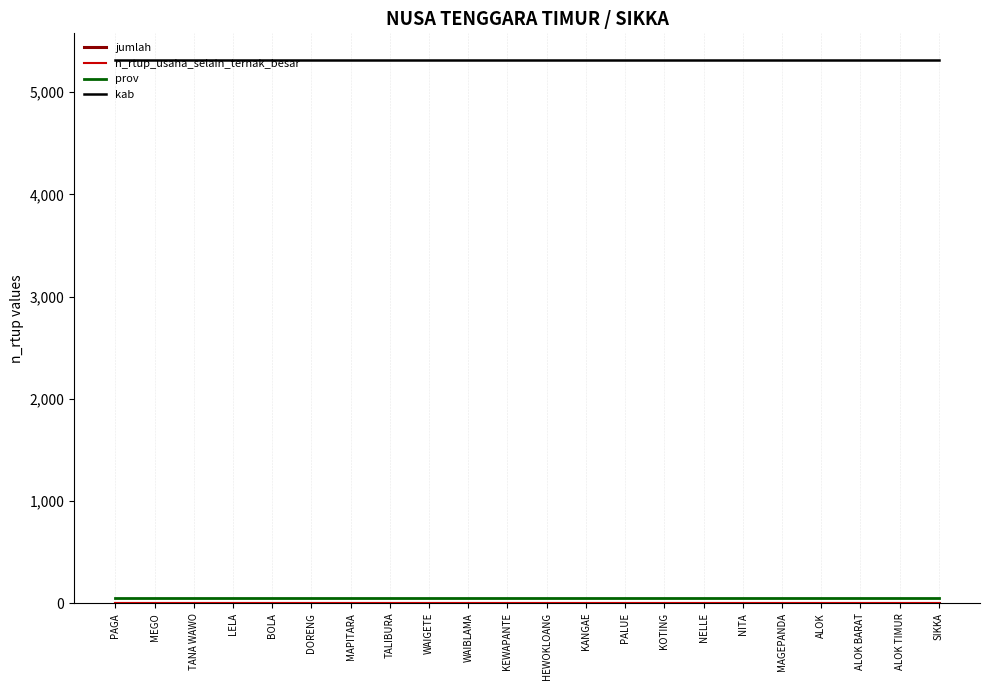

Where is n_rtup_usaha_selain_ternak_besar nearest to the value 0?

PAGA